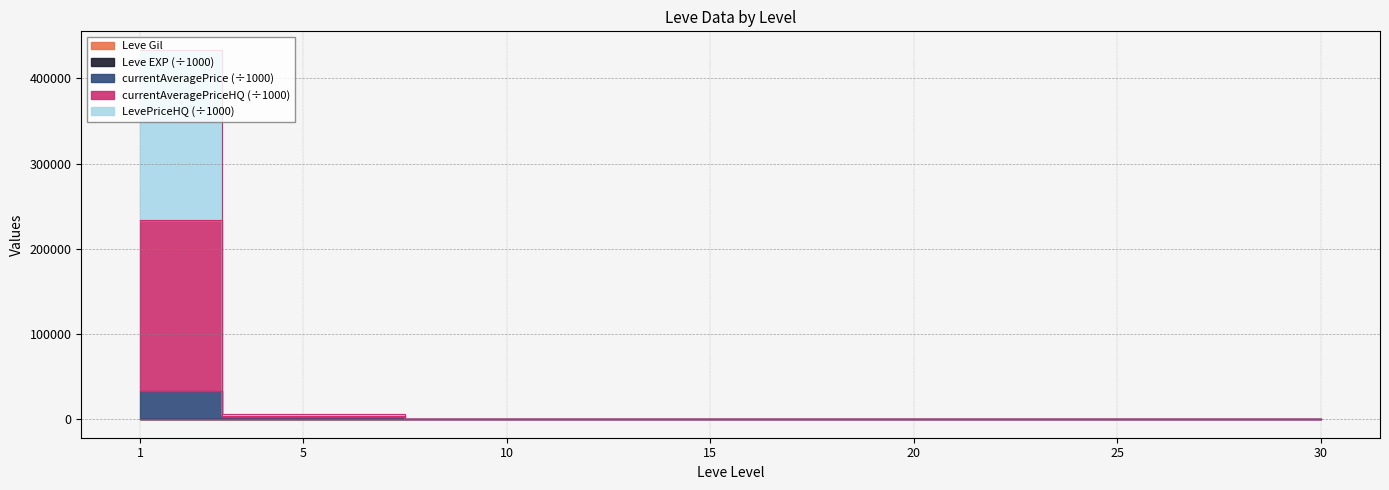

Which series has the widest spread of values?

currentAveragePriceHQ